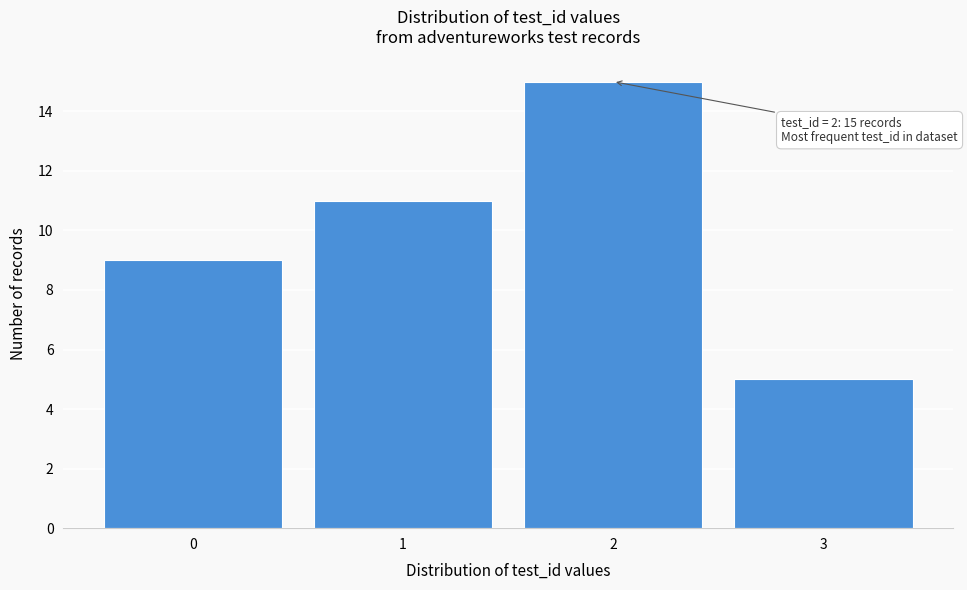

Reading right to left, transcribe all the data shown in this chart.

3=5	2=15	1=11	0=9